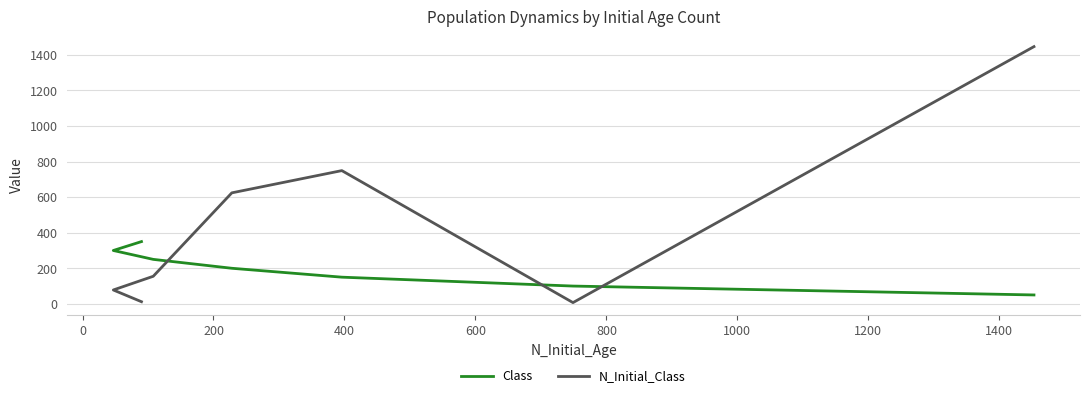

List the series in order of their peak value, lowest first.

Class, N_Initial_Class